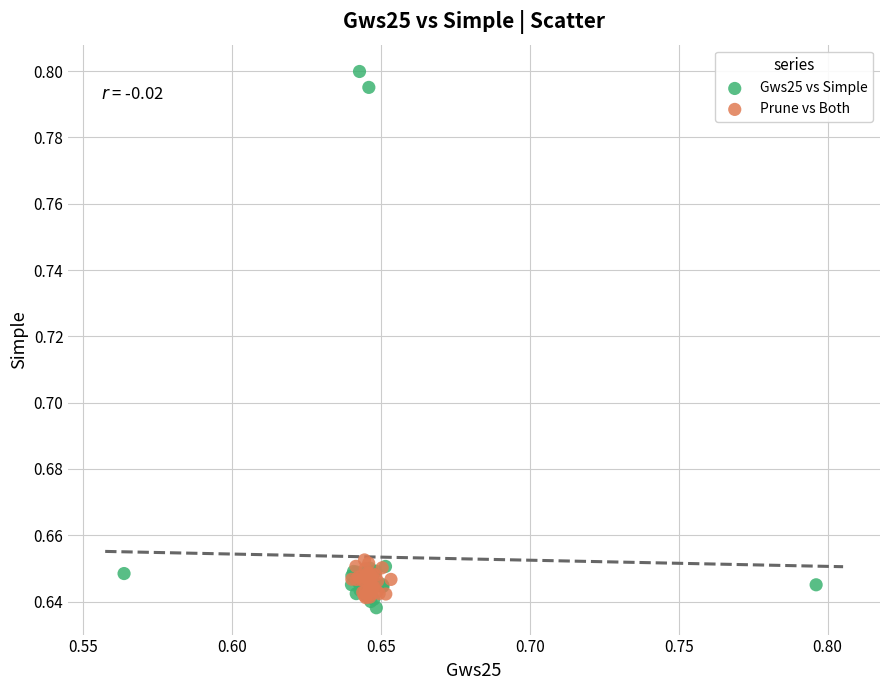

Which series contains the highest Y value?

Gws25 vs Simple